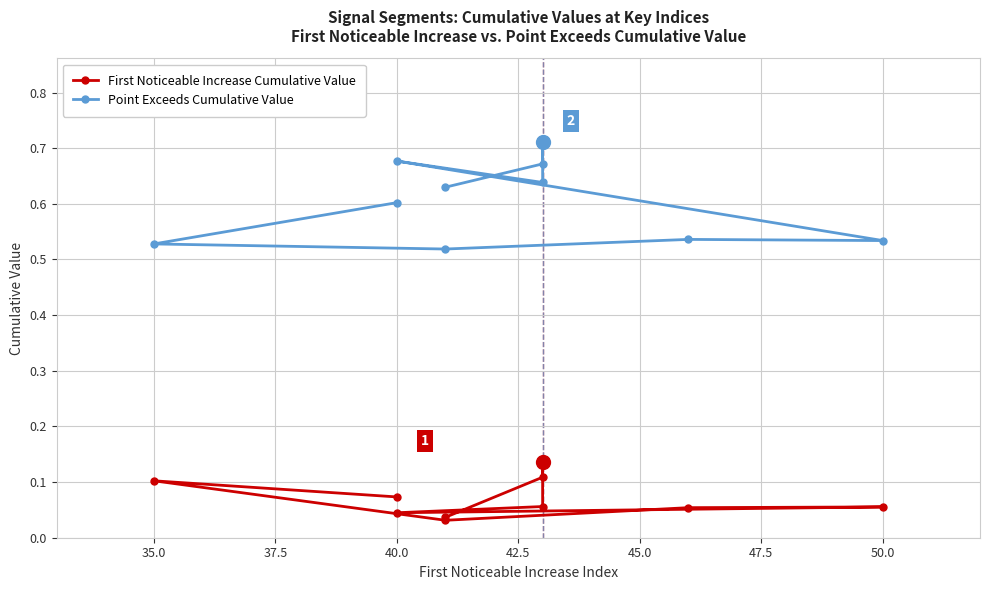

Rank the series by their maximum value, from lowest to highest.

First Noticeable Increase Cumulative Value, Point Exceeds Cumulative Value